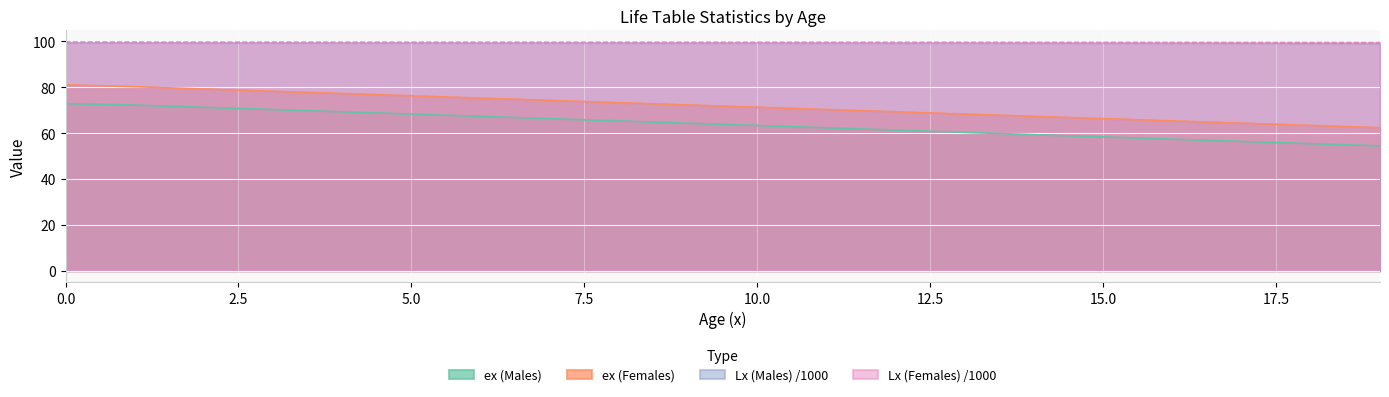

What is the value of the Tx (Females) point at the 15th from the left?

59.3